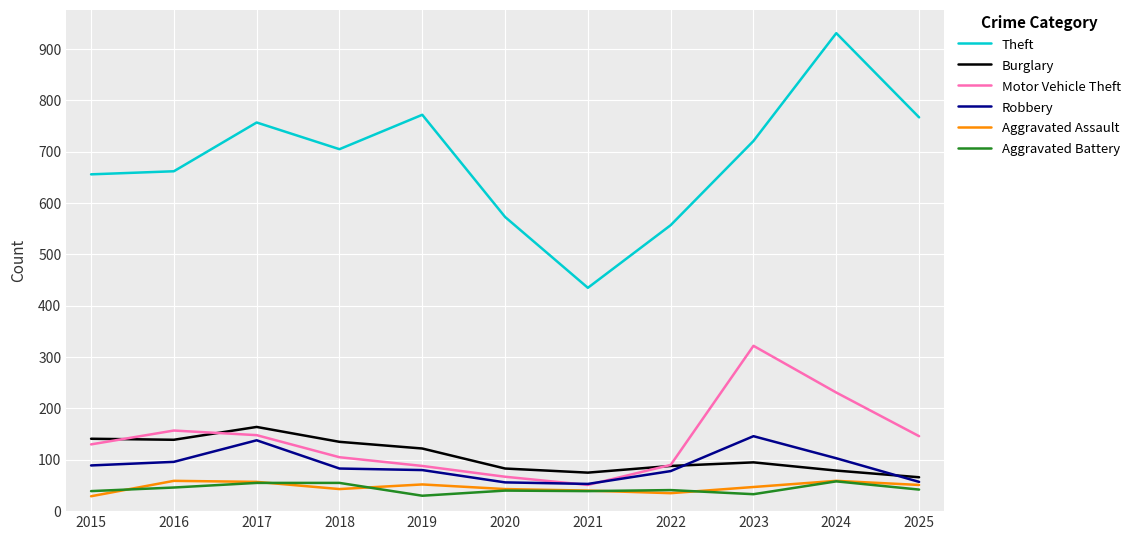

At which label is Motor Vehicle Theft closest to 186?

2016